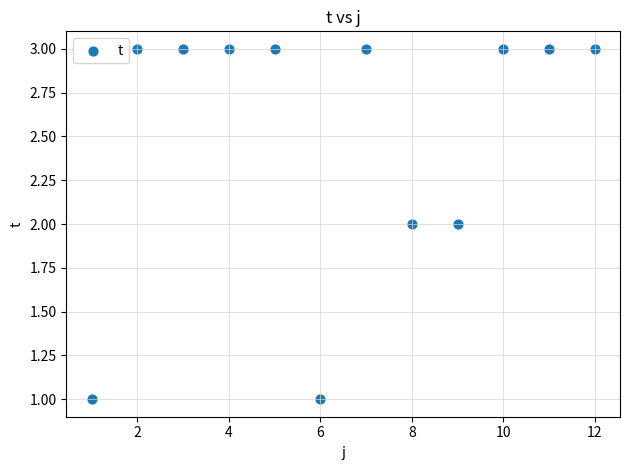

What is the average X value?

6